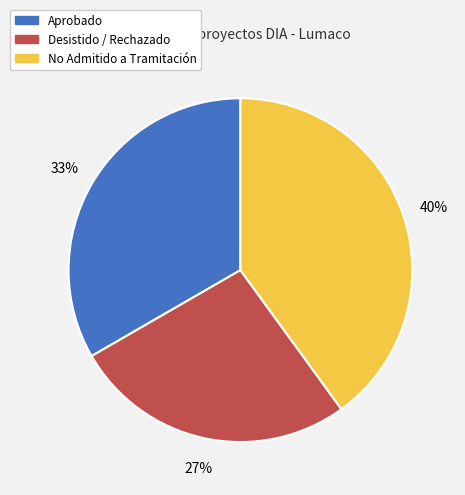

The No Admitido a Tramitación slice represents 40% of the pie. True or false?

True